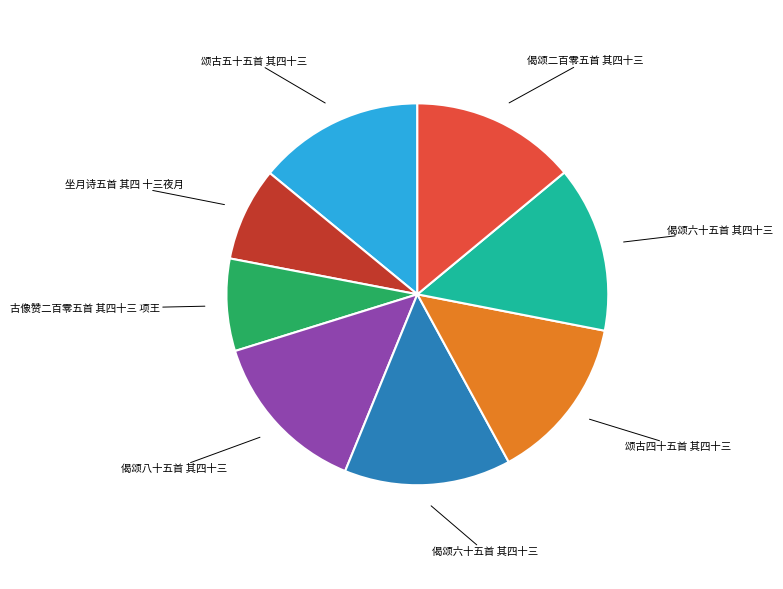

Is there a majority slice in this chart?

No